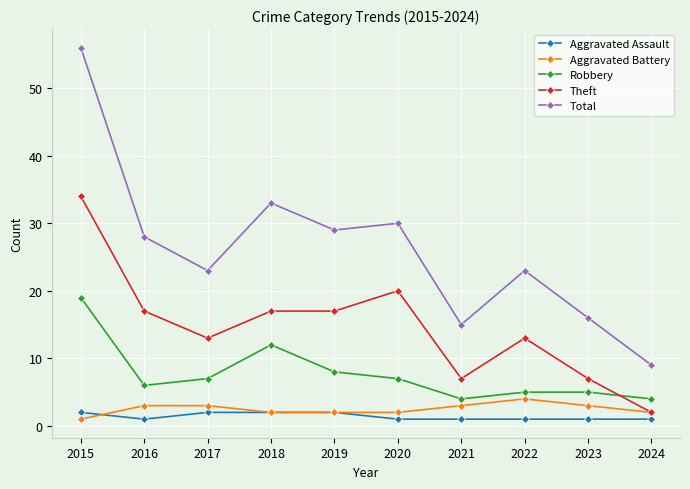

Where is the first local minimum for Total?

2017